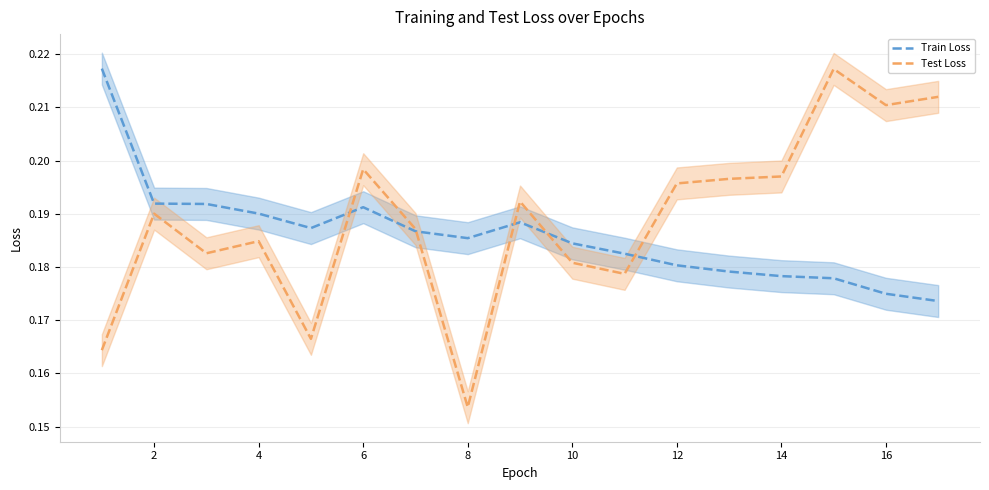

In Train Loss, how many points are higher than both neighbors (excluding endpoints)?

2